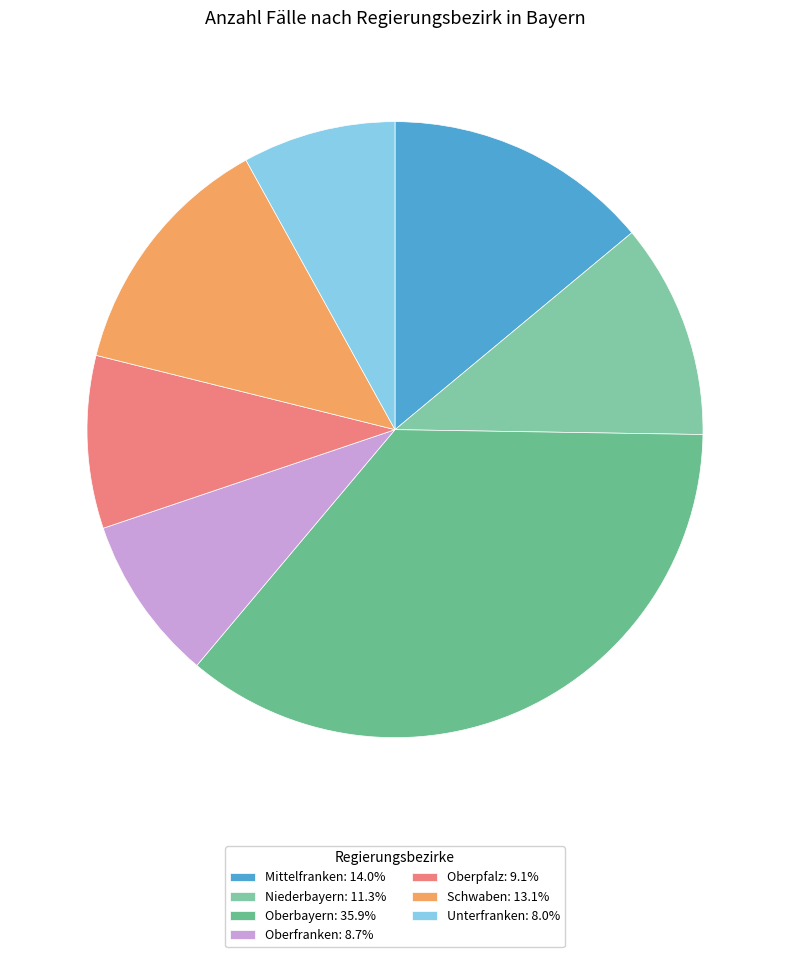

Count the number of slices in the pie.

7